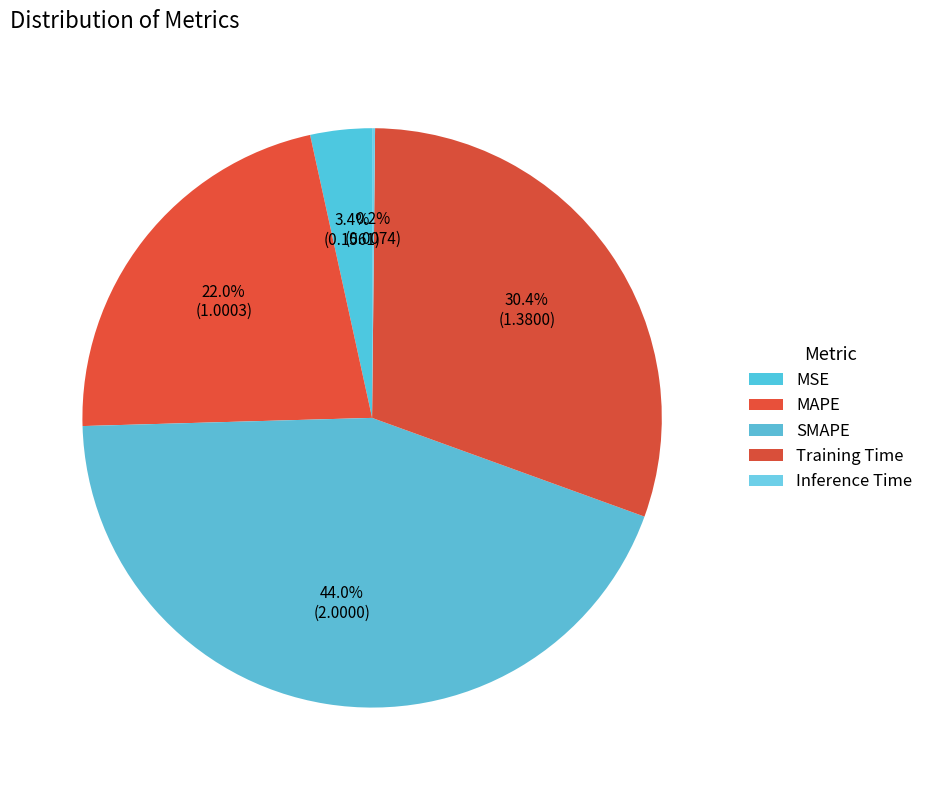

How much of the chart is everything except SMAPE?

56.0%